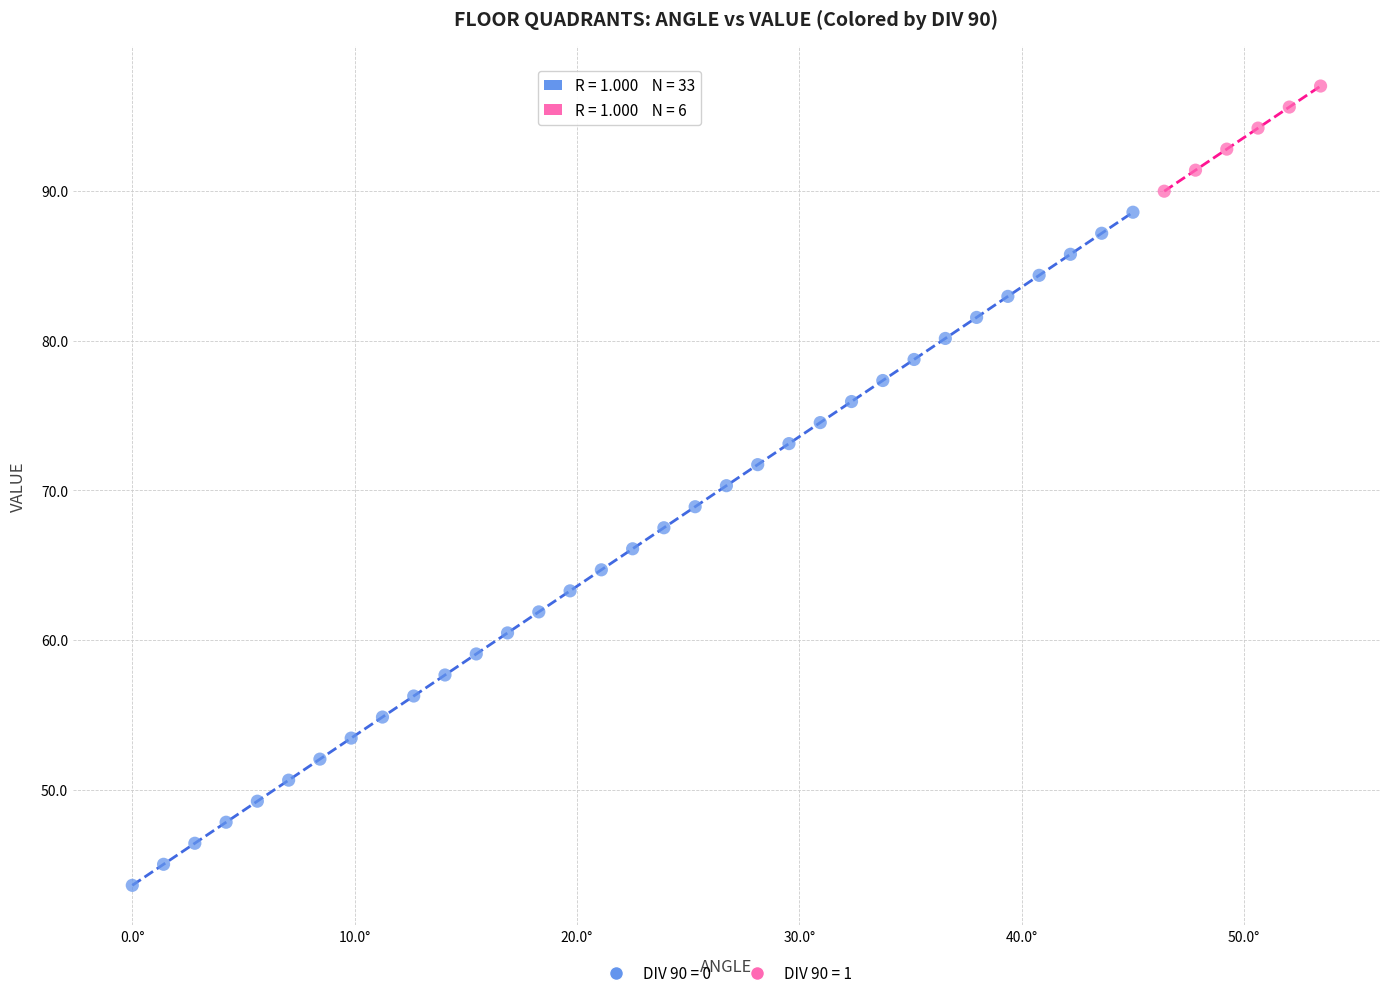

Which series contains the lowest Y value?

DIV 90 = 0